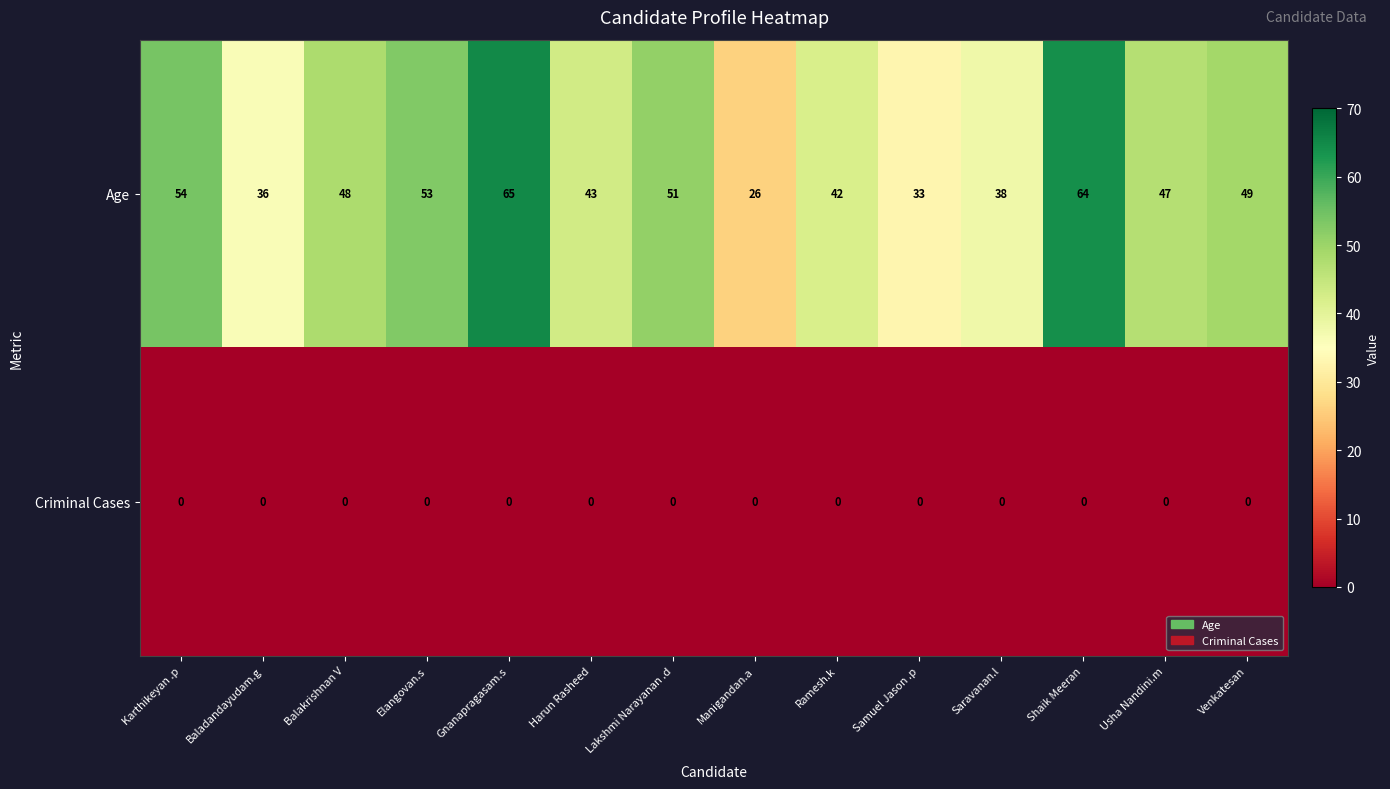

Rank the series by their average value, from highest to lowest.

Age, Criminal Cases